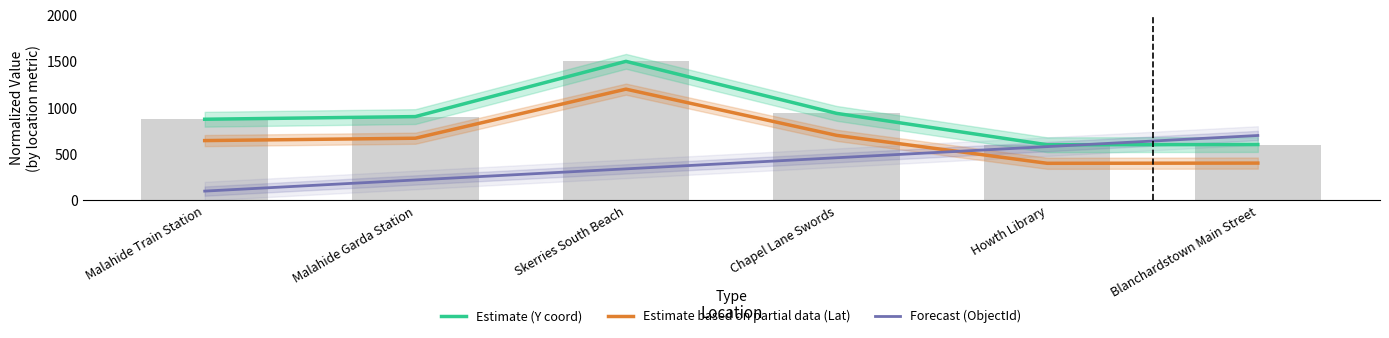

Reading left to right, list all the values displayed in this chart.

Estimate (Y coord): 875.2	904.0	1500.0	938.8	600.0	602.5
Estimate based on partial data (Lat): 645.0	670.6	1200.0	701.5	400.0	402.2
Forecast (ObjectId): 100.0	220.0	340.0	460.0	580.0	700.0